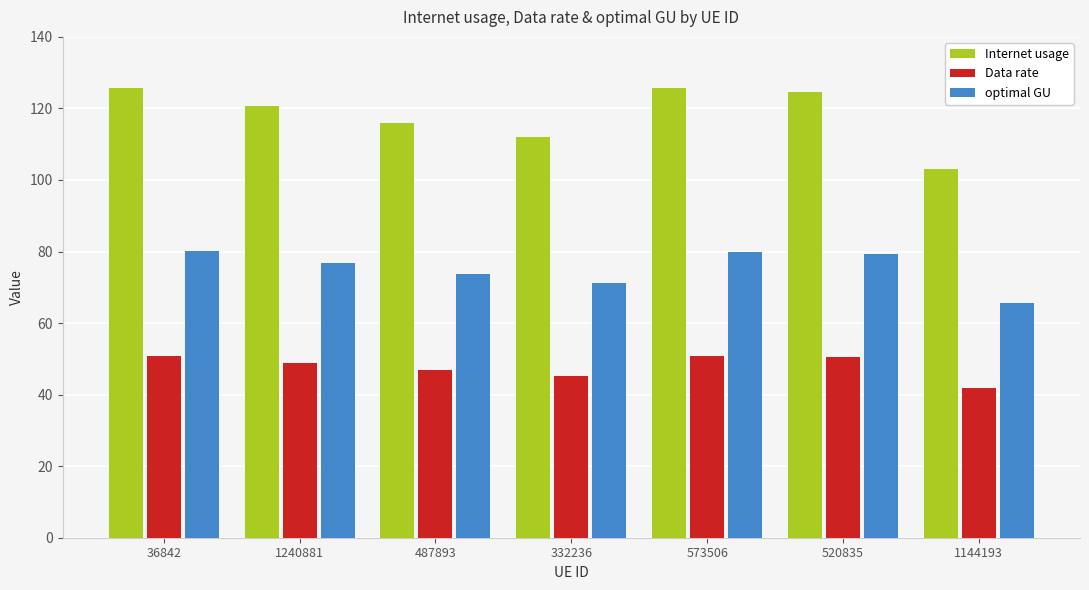

What is the average value of the optimal GU series?

75.2